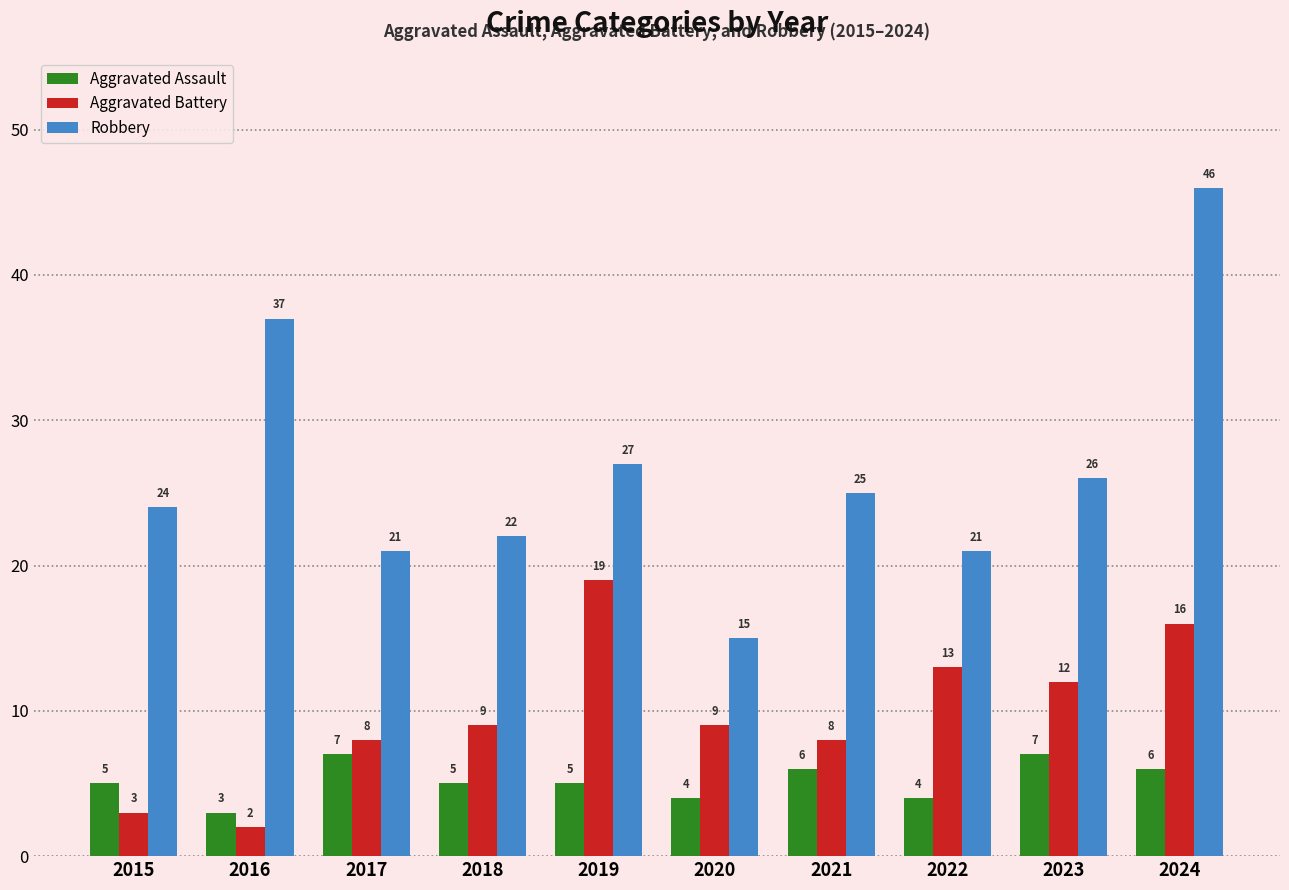

What is the value of the Aggravated Battery bar at the 7th from the left?

8